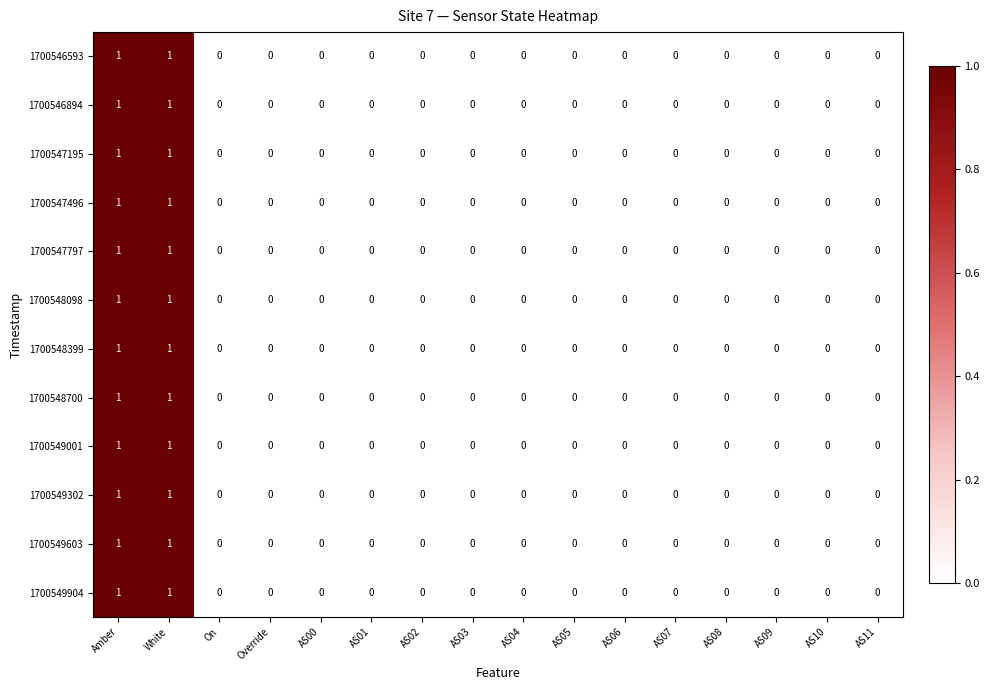

Is the value of 1700547496 at White greater than the value of 1700548399 at AS09?

Yes